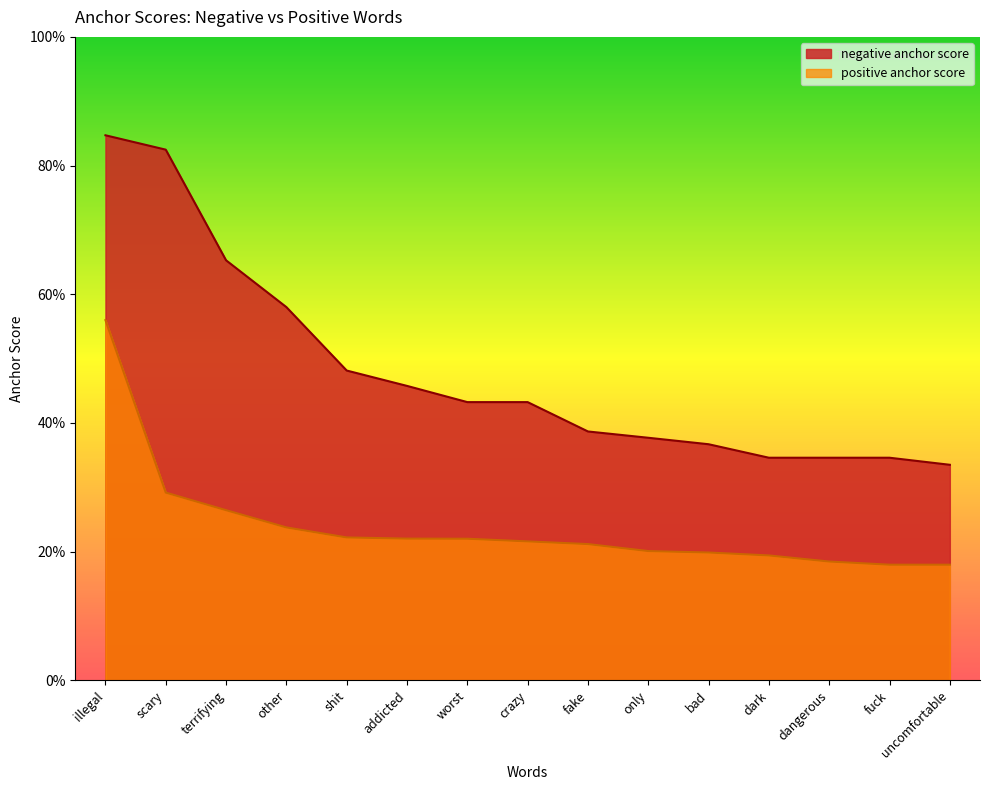

What position from the right is uncomfortable?

1